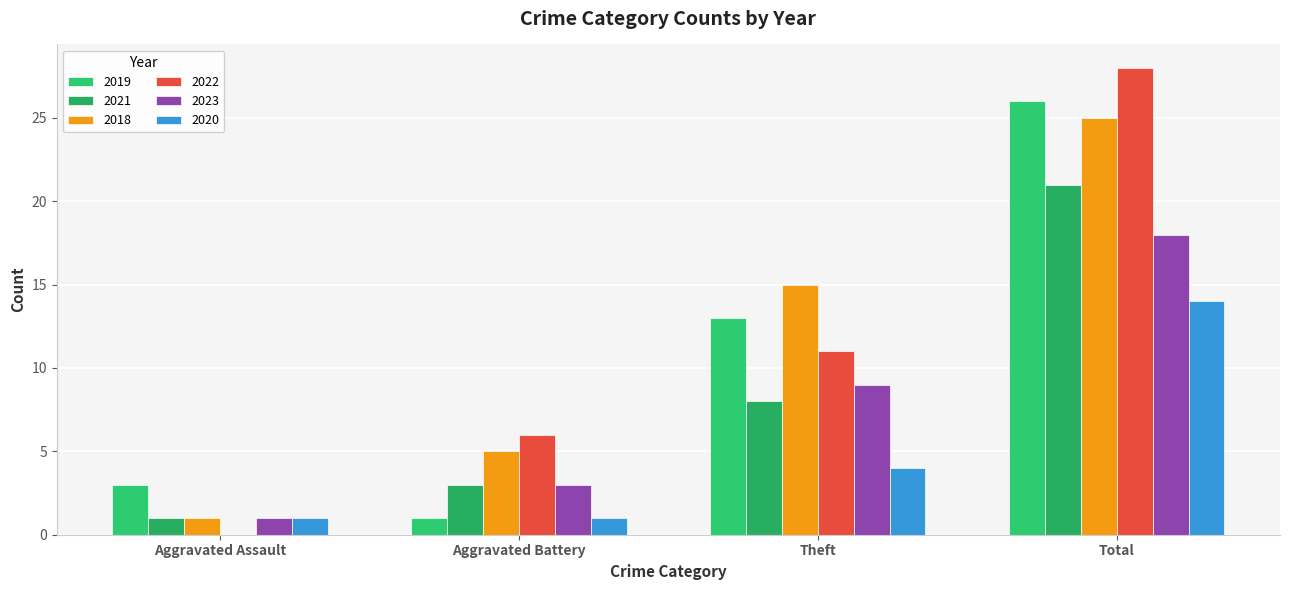

How many 2020 values are between 1 and 14?

4